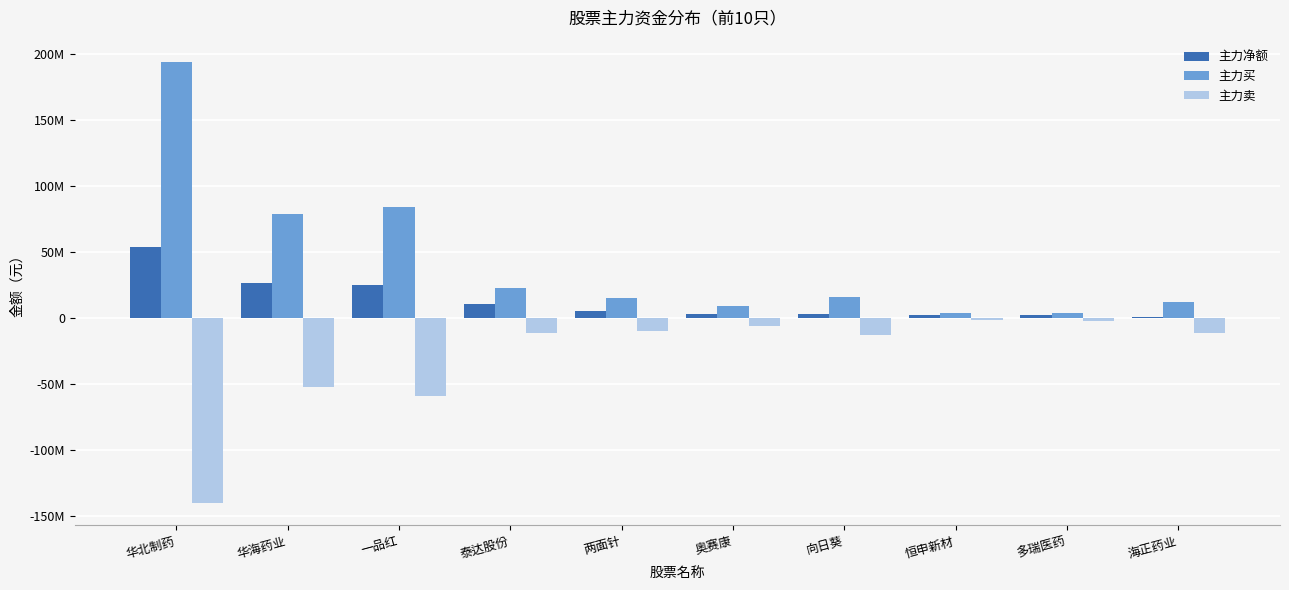

Does the chart contain stacked bars?

No